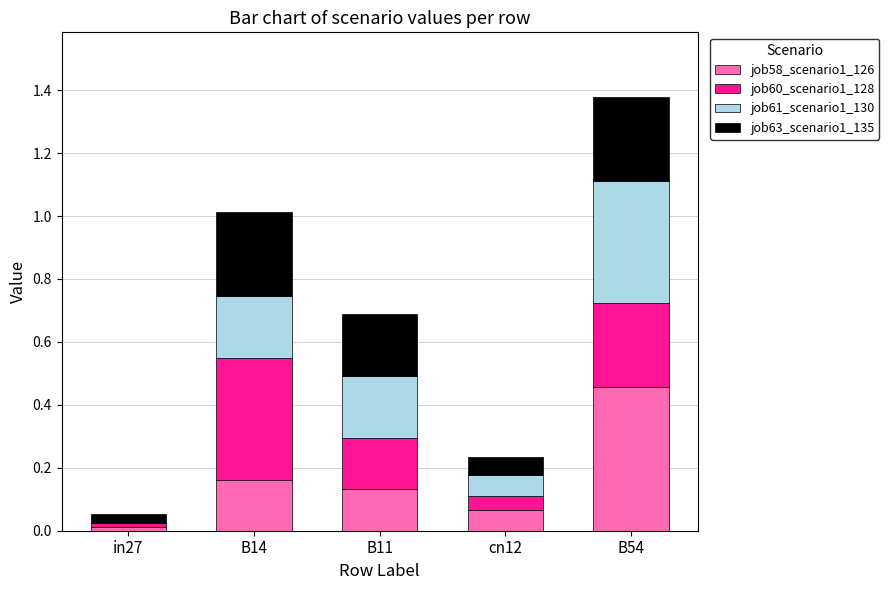

Which category has the highest value in the job58_scenario1_126 series?

B54